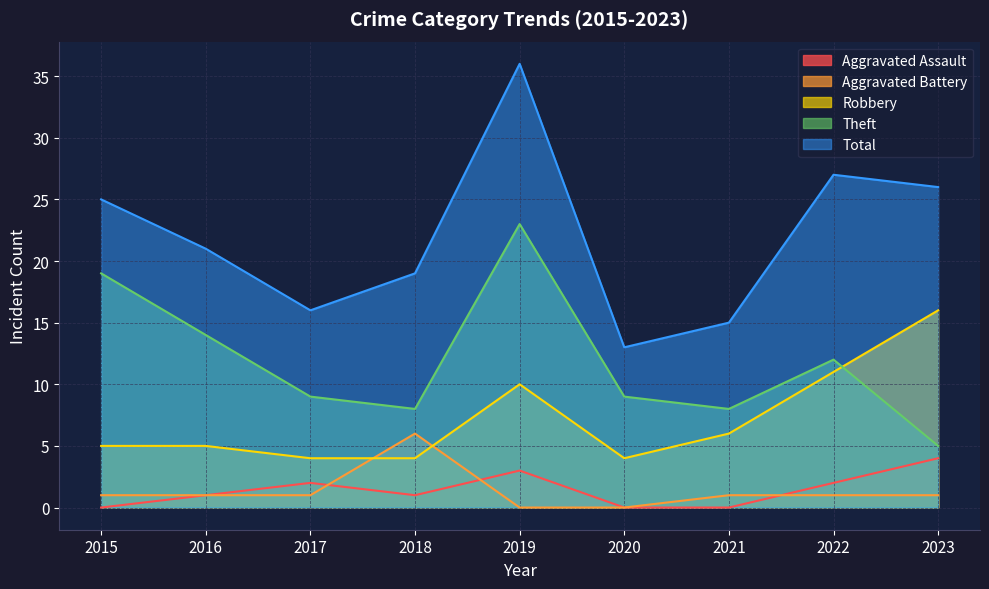

Which series has the largest total across all categories?

Total